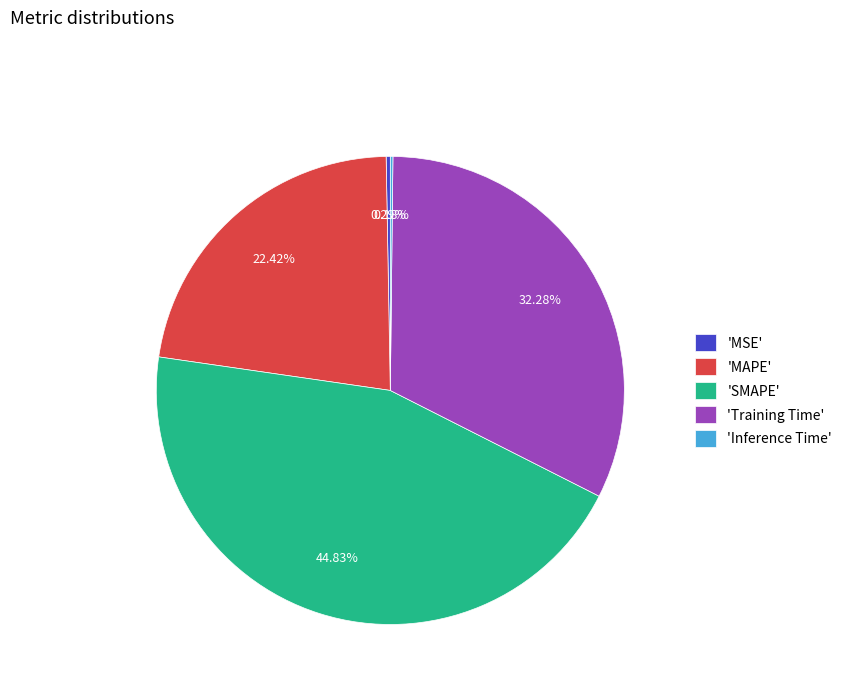

Does 'MAPE' represent more than half of the total?

No